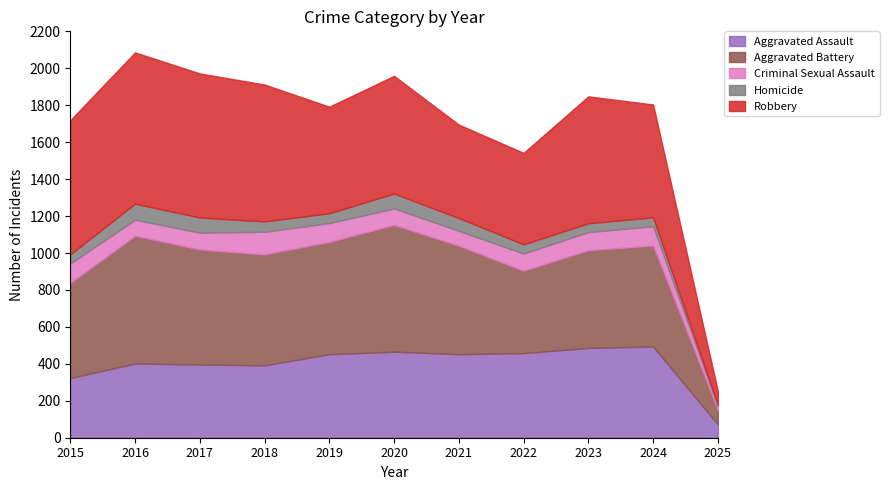

Between 2019 and 2023, which is larger?

2023